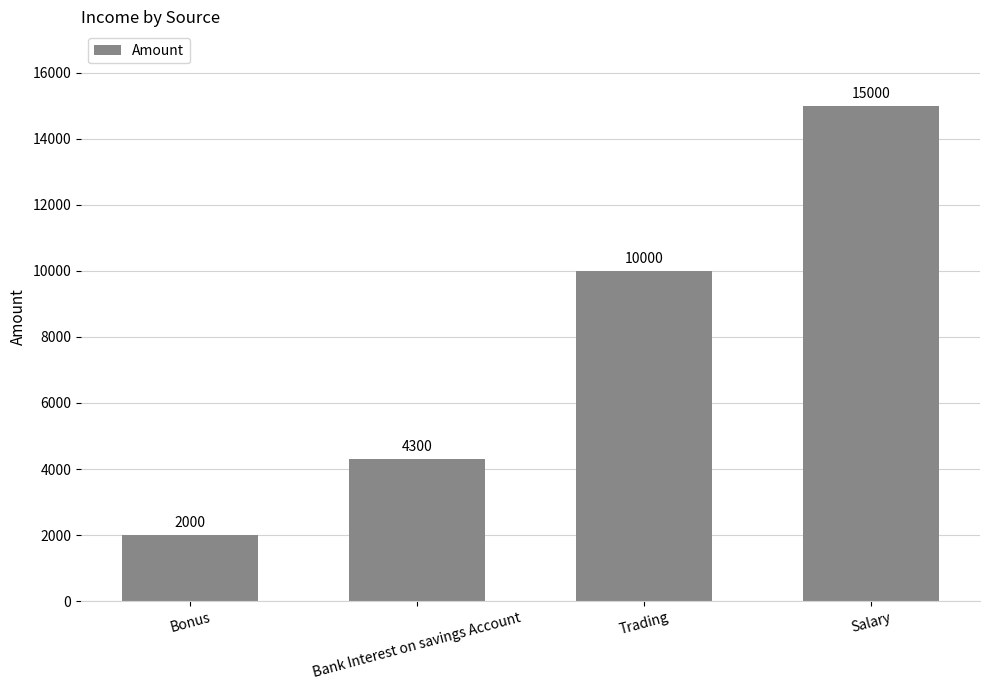

At which category does the chart reach its peak across all series?

Salary